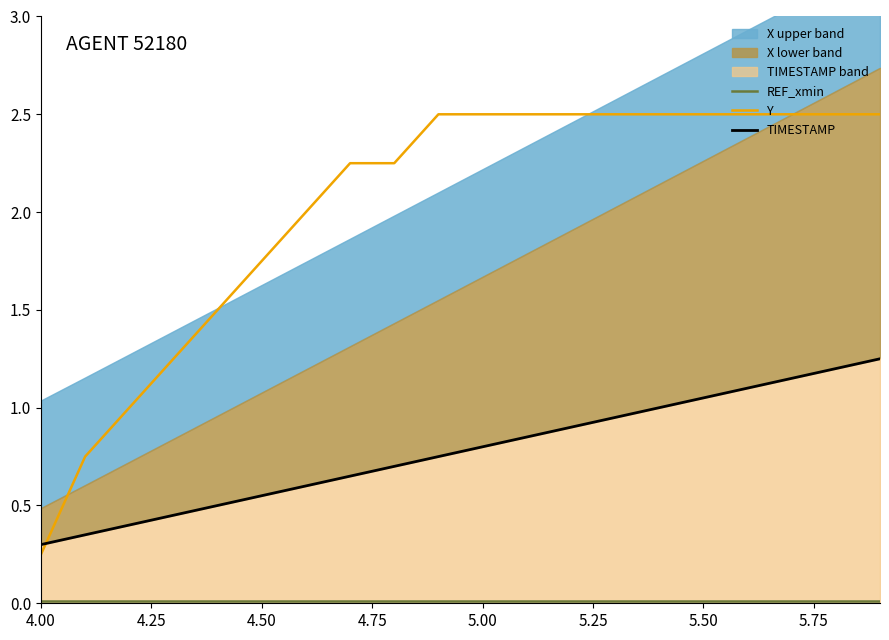

At how many categories does at least one series exceed 1?

17